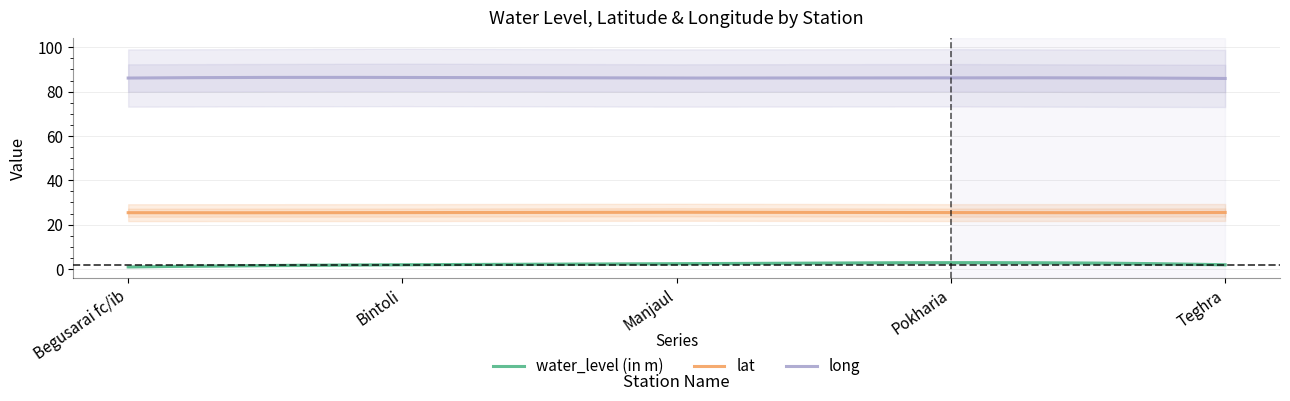

At which category is the sum across all series the highest?

Pokharia